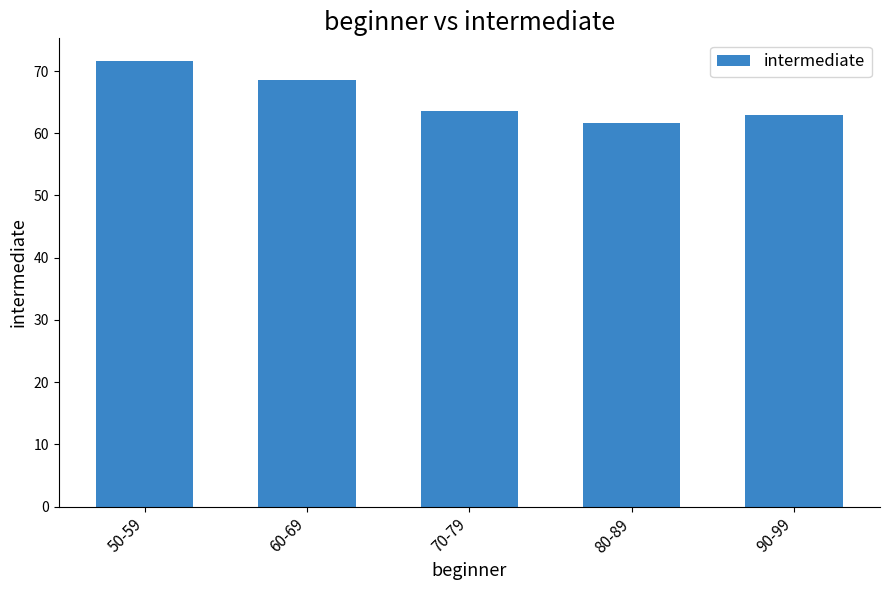

The value at 60-69 is 119.3. True or false?

False